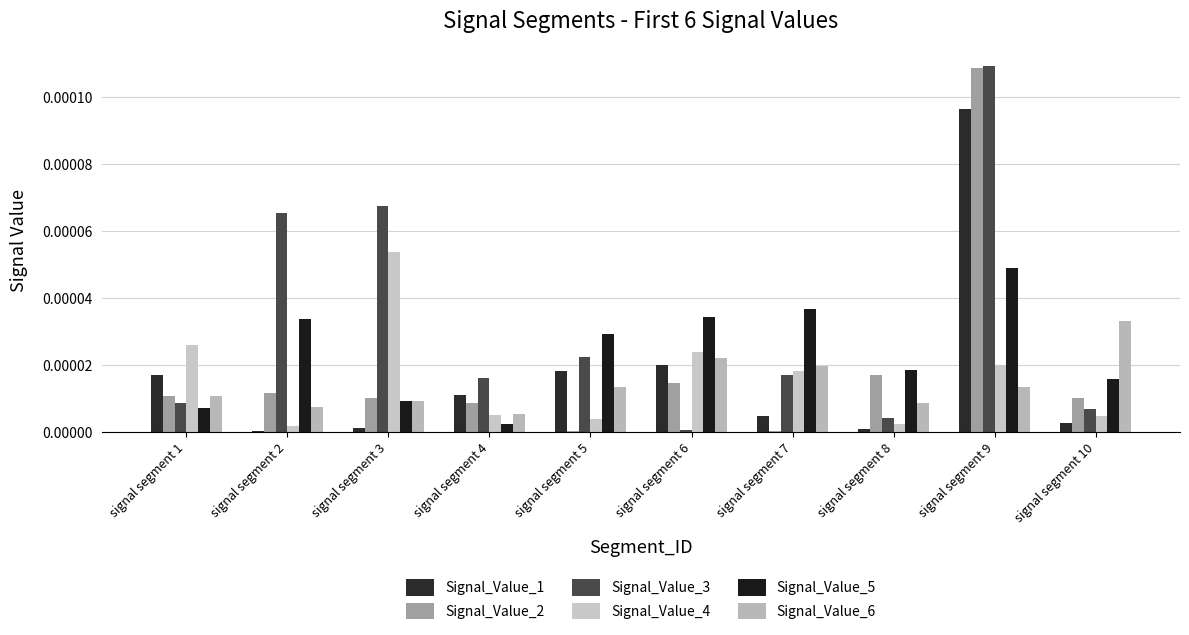

The Signal_Value_5 series shows 0.0 at signal segment 7. True or false?

False